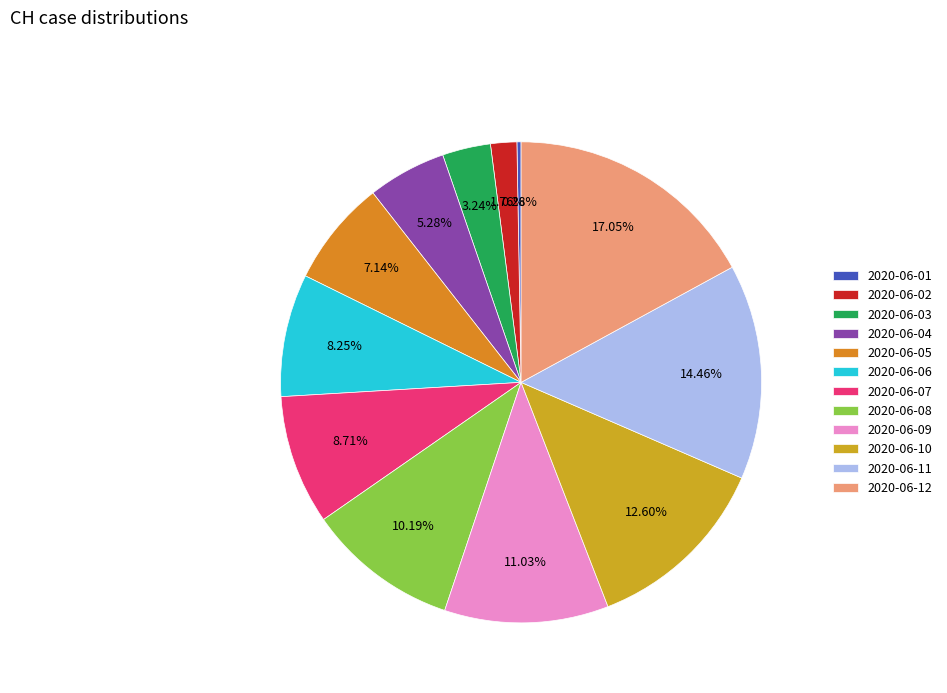

What is the total percentage of 2020-06-05 and 2020-06-06?

15.4%